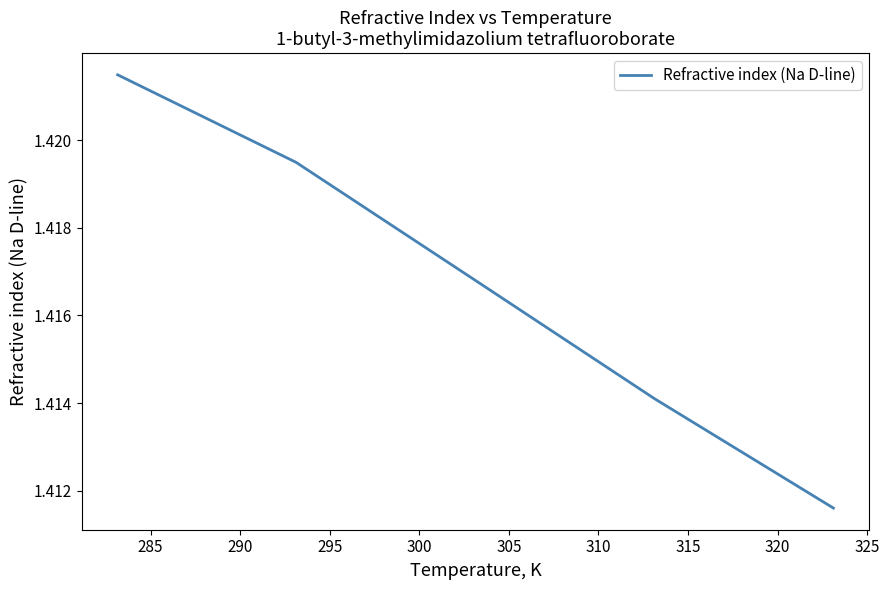

How many lines are shown in the chart?

1